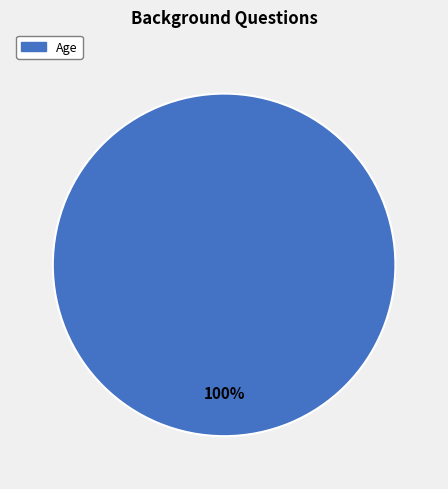

How many segments does this pie chart have?

1